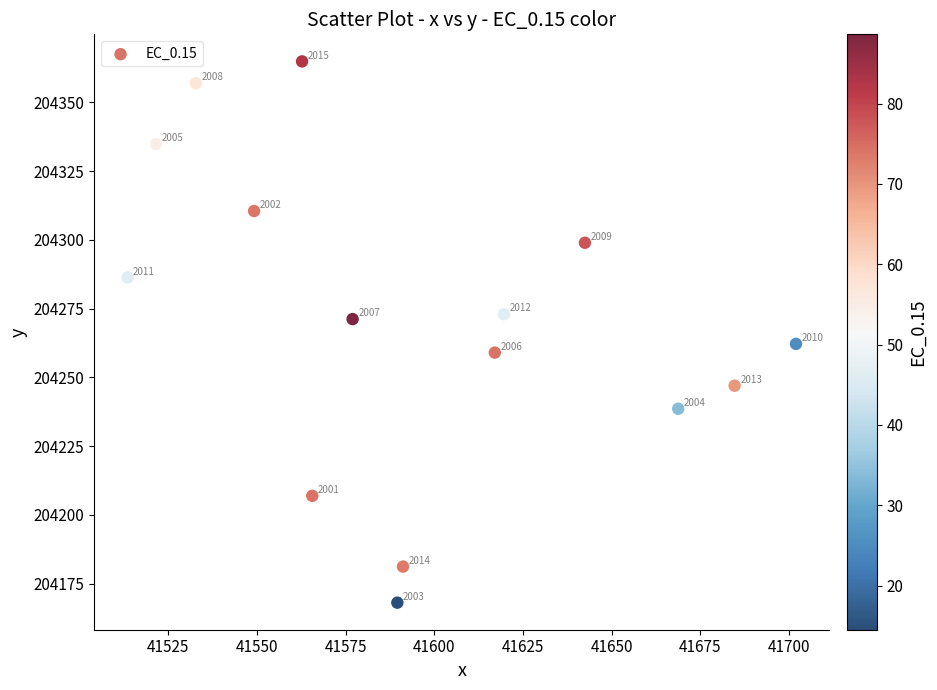

What Y value in the scatter plot is closest to 204266?

204262.2